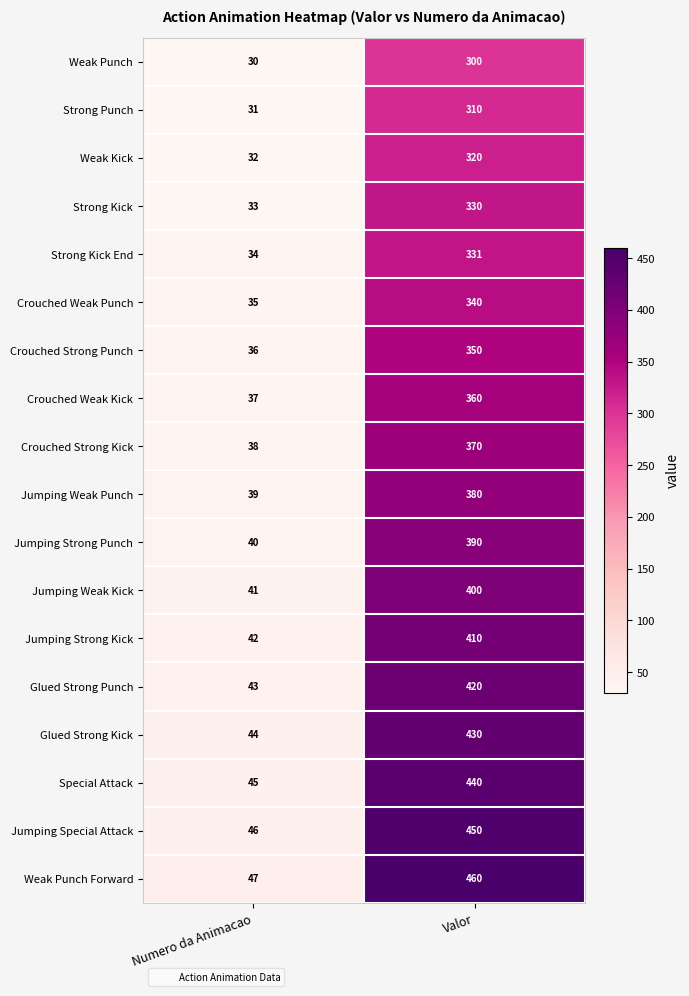

Count the number of categories in the chart.

2